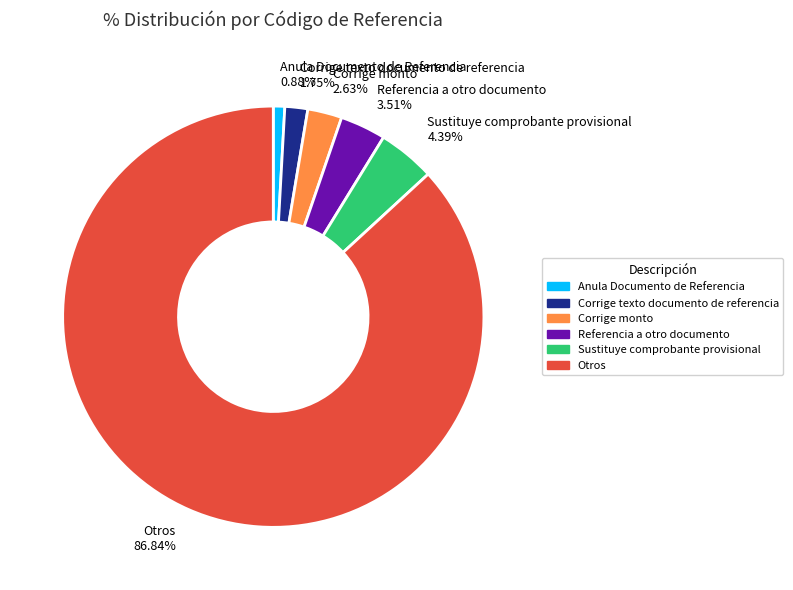

To the nearest percent, what is the difference between the Anula Documento de Referencia and Sustituye comprobante provisional slice percentages?

4%